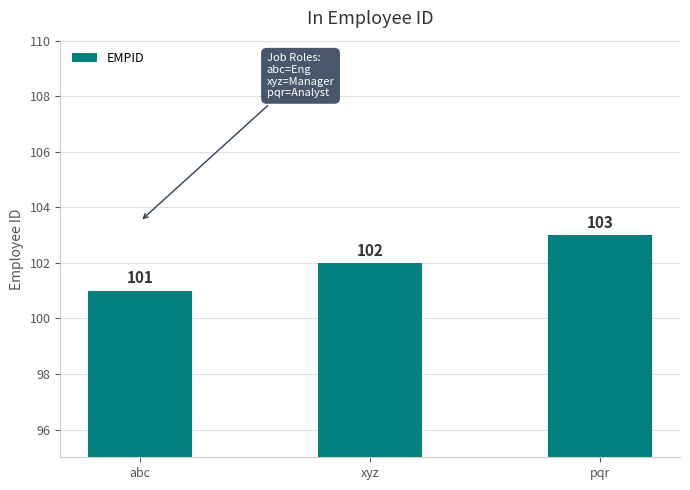

What is the ratio of the value at pqr to the value at xyz?

1.0